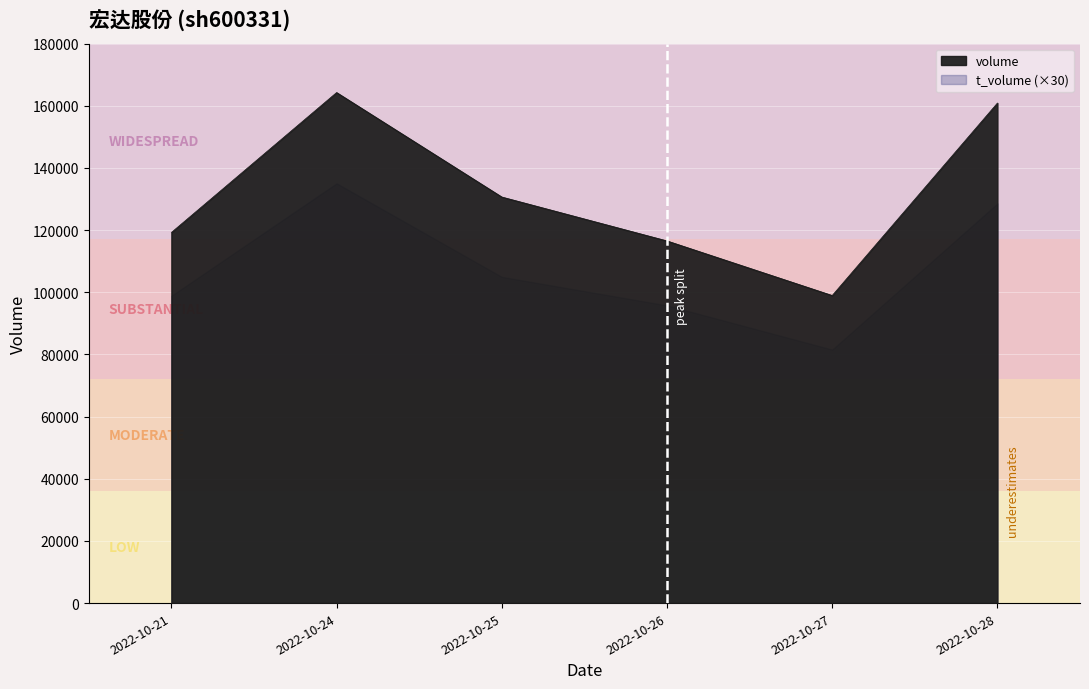

True or false: price and t_change intersect in this chart.

False